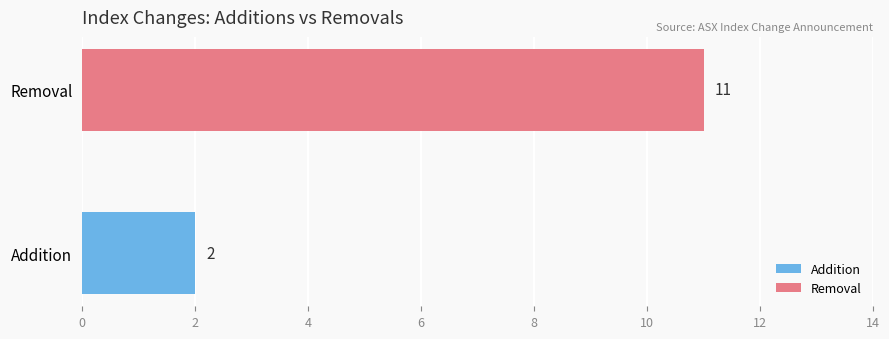

What is the greatest value displayed?

11